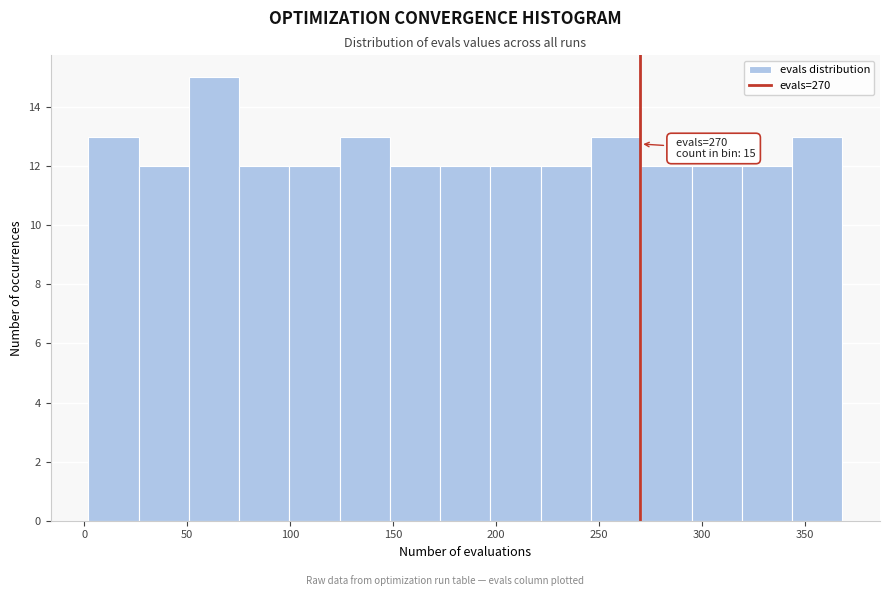

Over which range of the x-axis is the bar tallest?

50 to 75